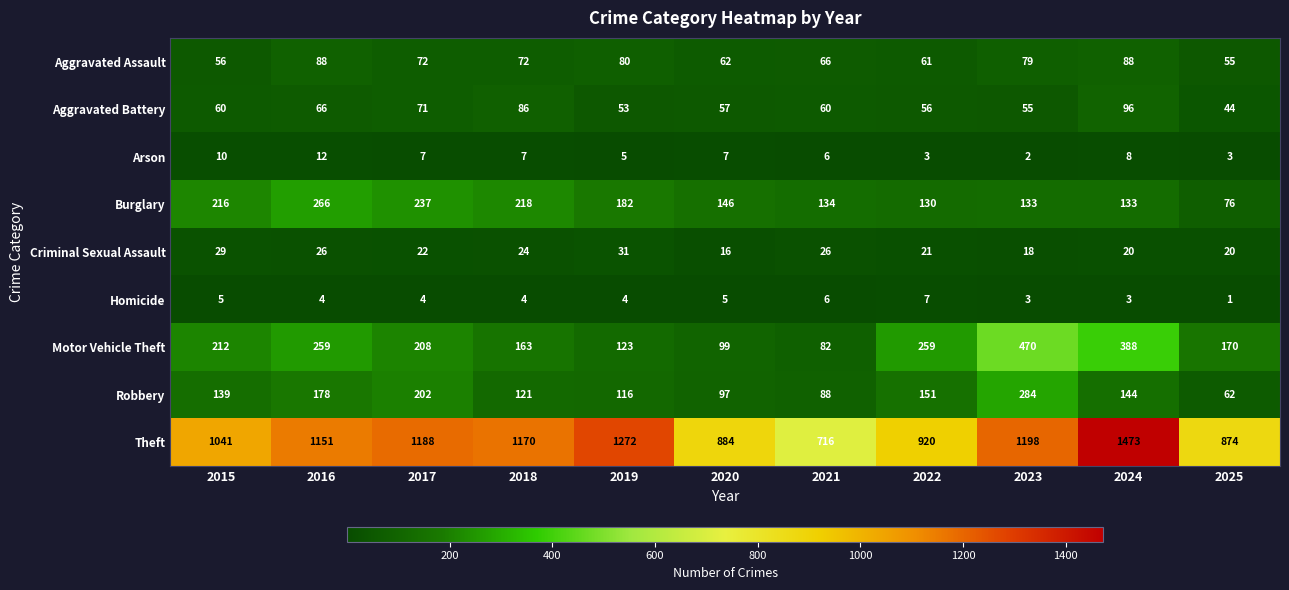

The value of Theft at 2015 is 712. True or false?

False